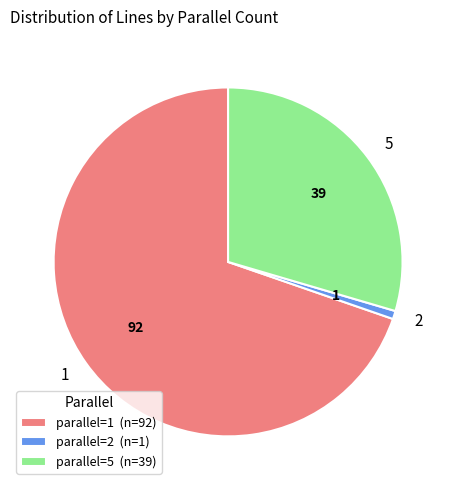

What is the smallest slice in the pie chart?

2